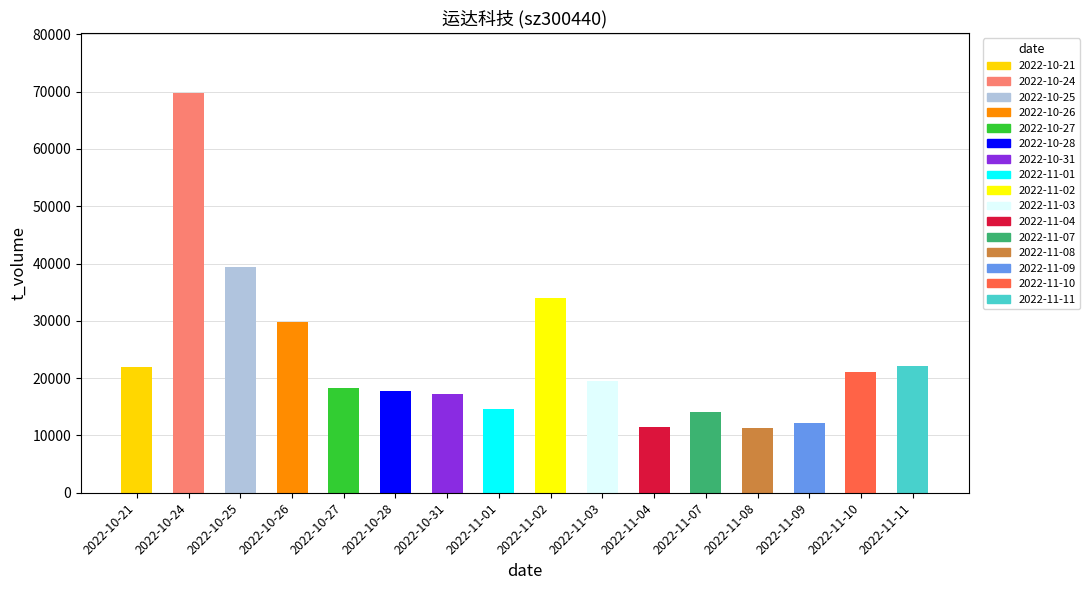

Between 2022-11-04 and 2022-11-11, which series saw the biggest shift?

t_volume